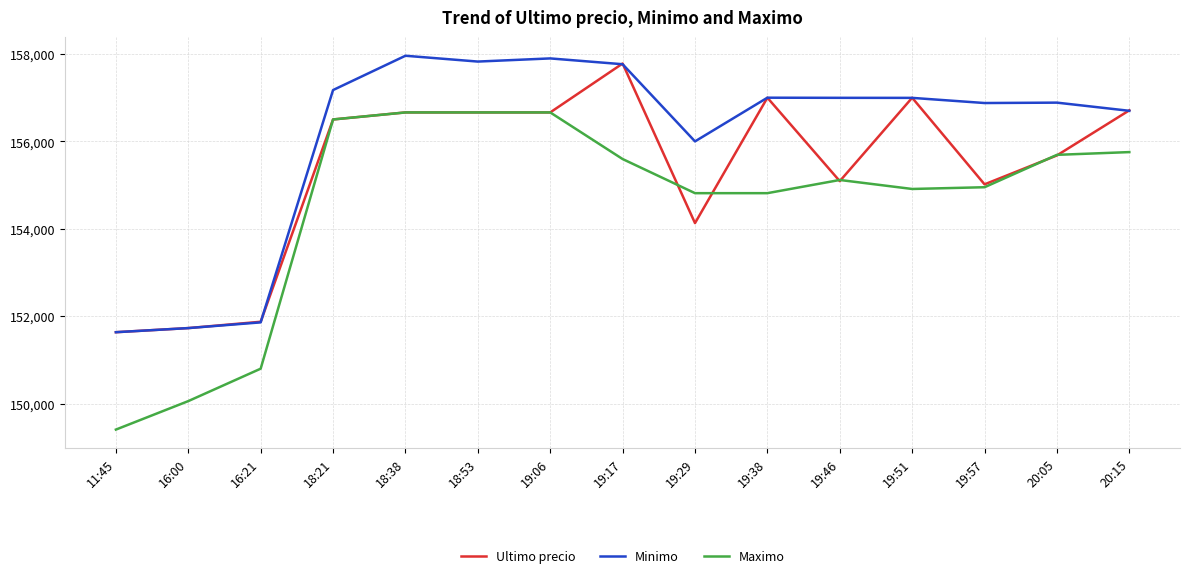

Which series changed the most between 19:06 and 19:29?

Ultimo precio